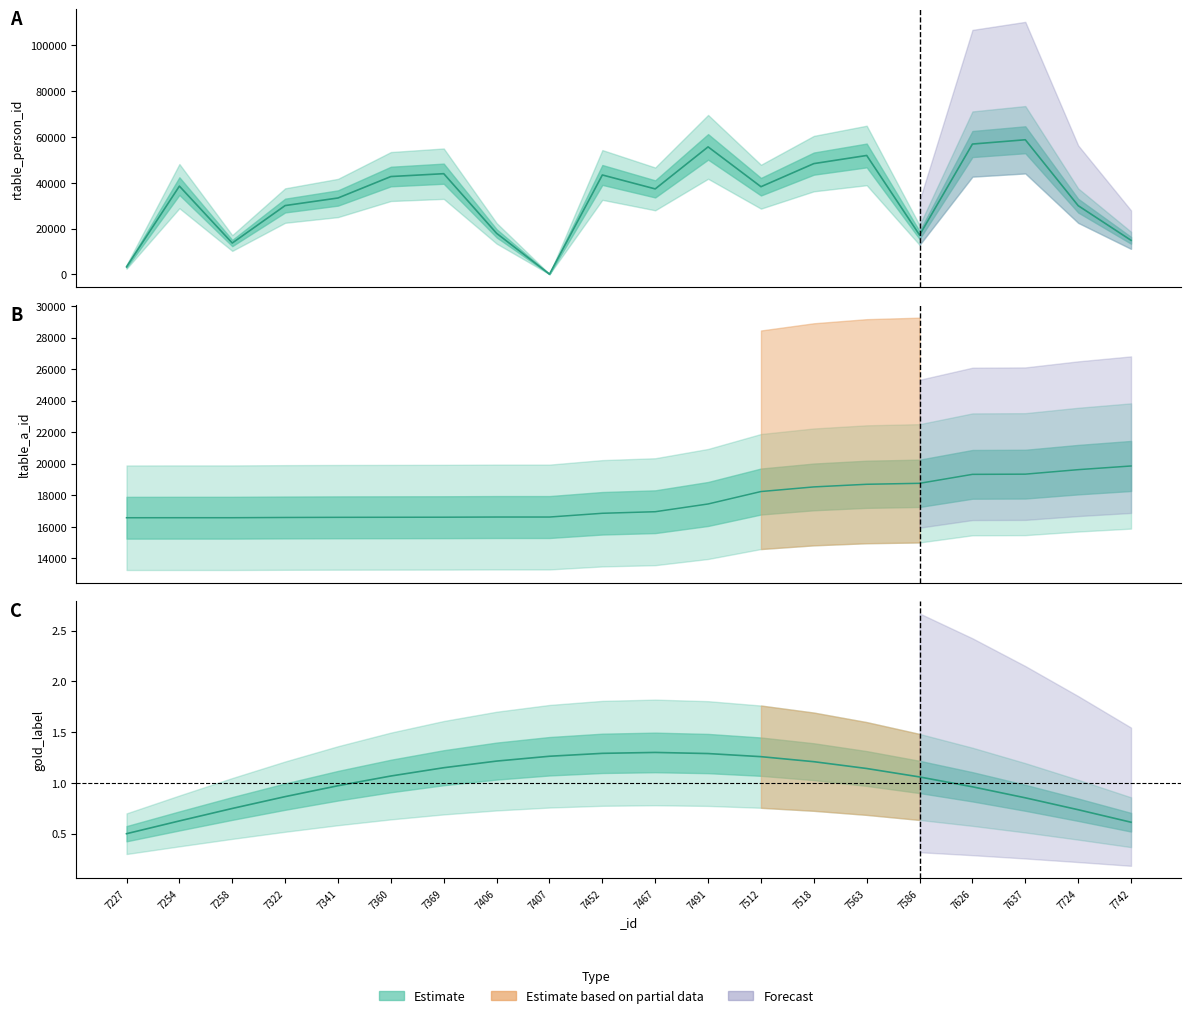

After their last crossing, which series has the higher values: ltable_a_id or rtable_person_id?

ltable_a_id